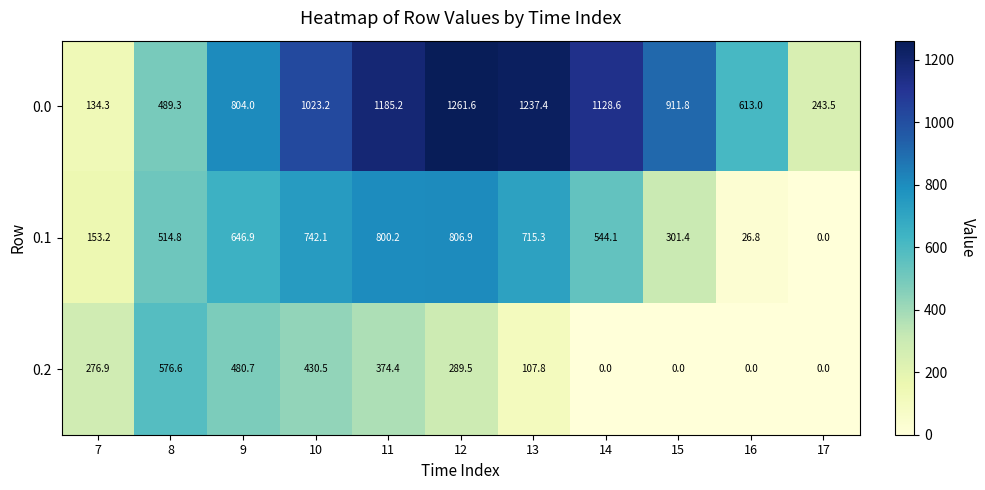

What is the spread (max minus min) of values at 15?

911.8